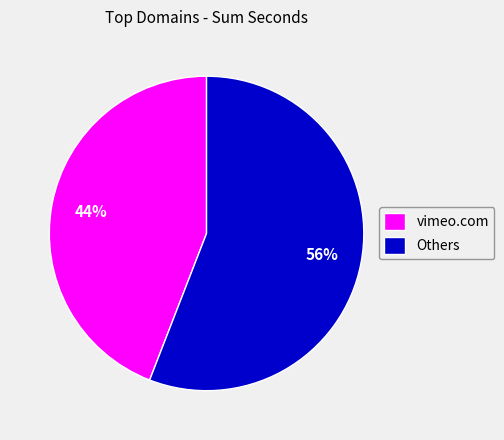

The Others slice represents 68% of the pie. True or false?

False